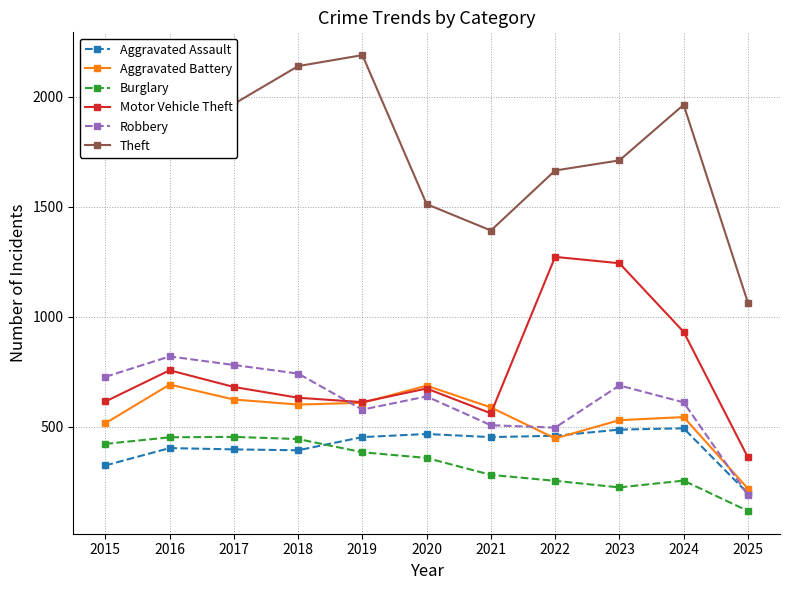

Where is the first local minimum for Theft?

2017